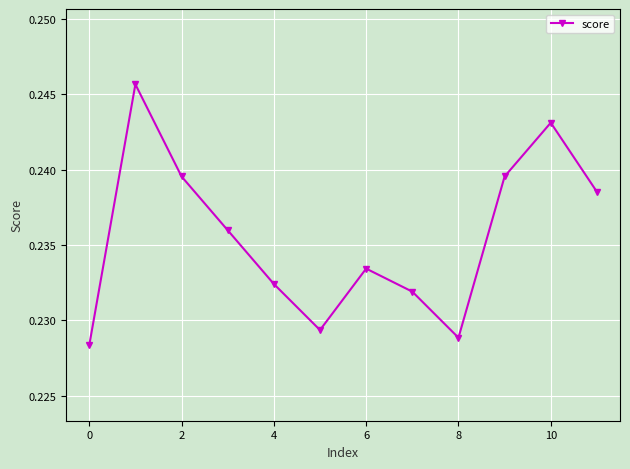

Does the chart have visible grid lines?

Yes